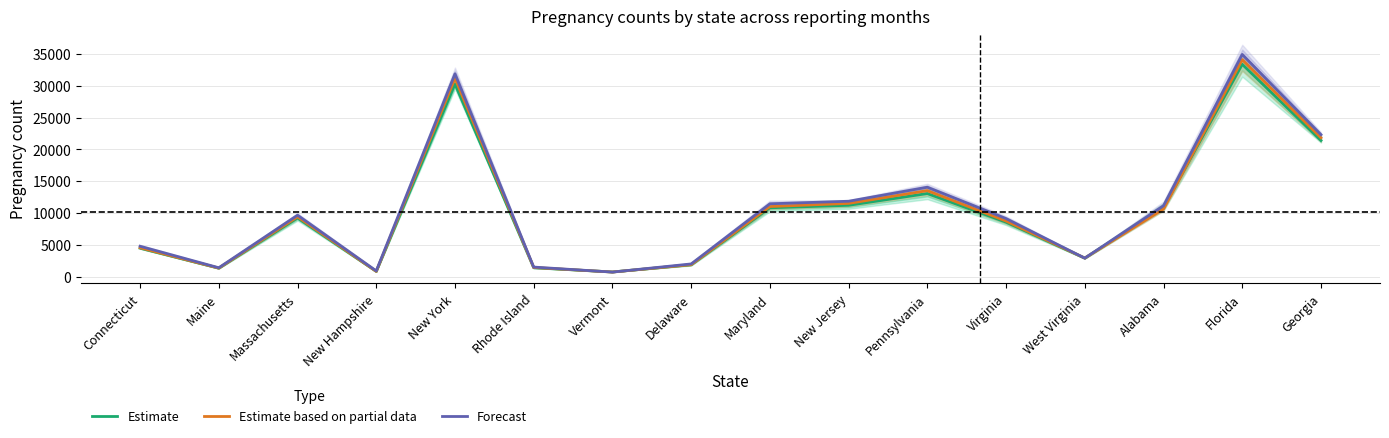

Reading right to left, list all the values displayed in this chart.

Estimate: 21394.2	33361.0	10824.2	2911.2	8560.2	13056.7	11211.6	10818.9	1863.0	737.1	1400.6	30255.7	827.3	9218.1	1330.2	4474.9
Estimate based on partial data: 21819.0	34087.5	10636.5	2919.5	8736.0	13515.0	11510.5	11012.5	1886.5	725.5	1442.0	31165.0	830.0	9404.5	1342.0	4546.0
Forecast: 22304.0	34908.0	11140.0	2909.0	9127.0	14053.0	11848.0	11447.0	2000.0	718.0	1506.0	31867.0	906.0	9658.0	1400.0	4780.0